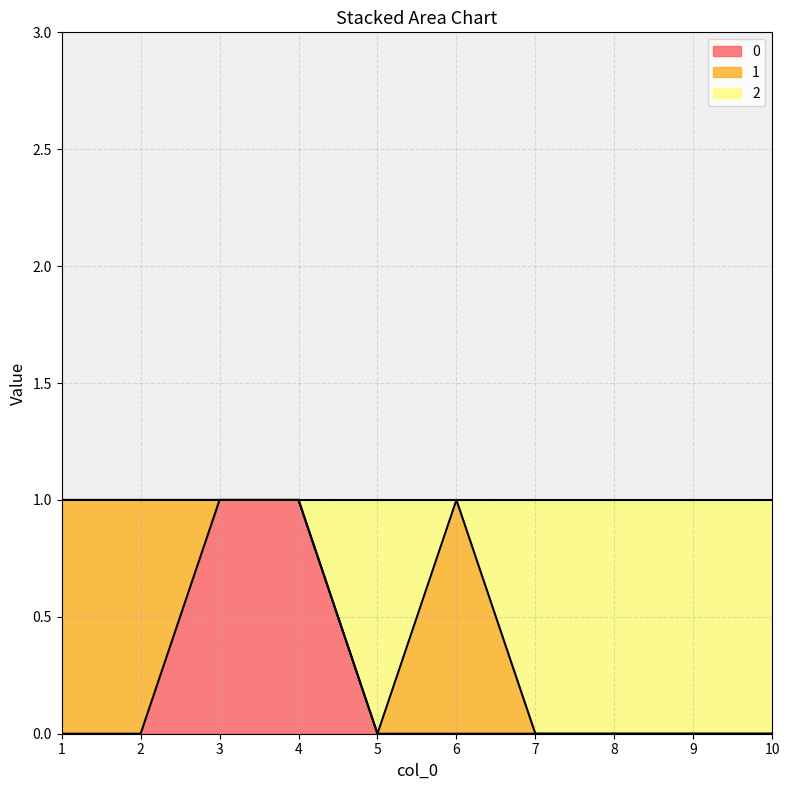

At which category does the chart reach its minimum across all series?

1